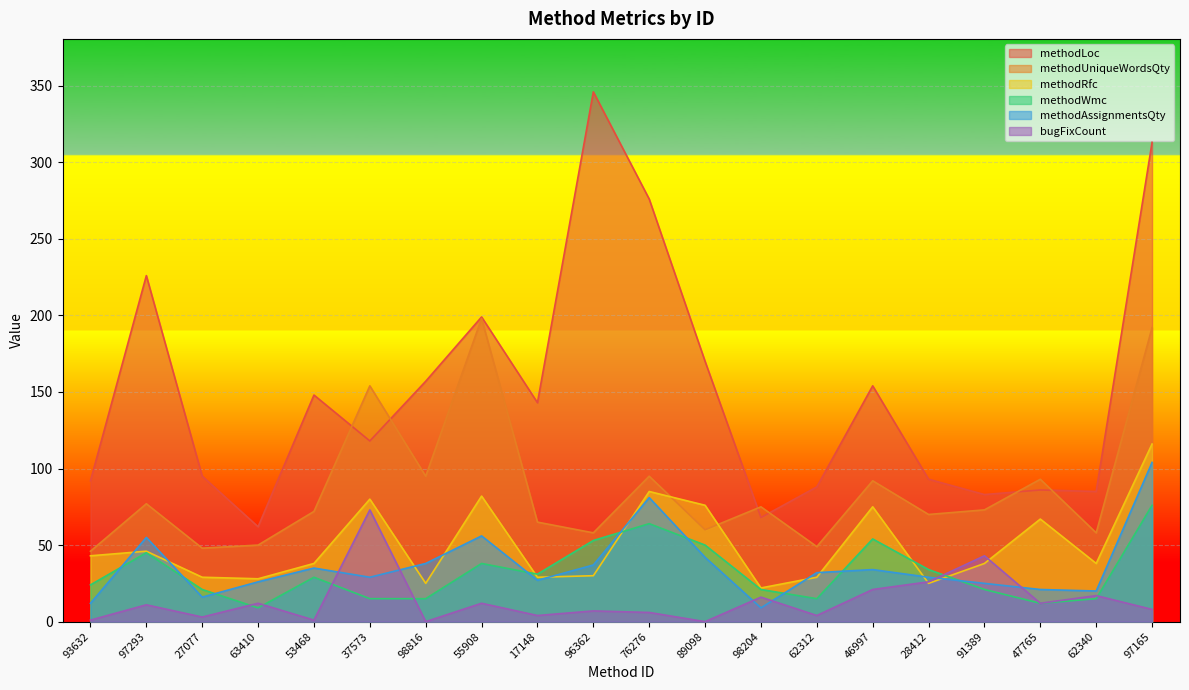

At which category is the sum across all series the highest?

97165